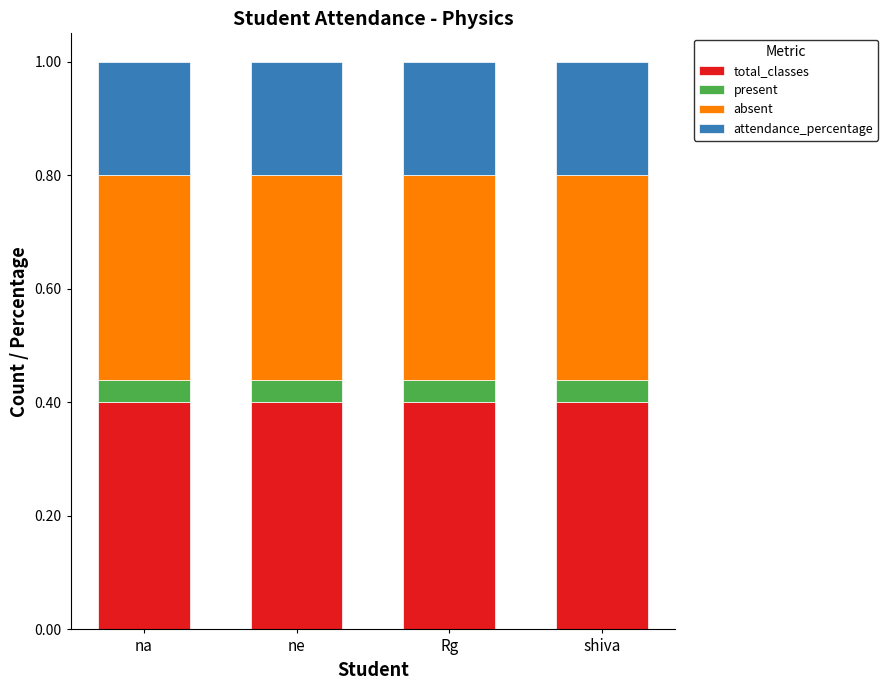

The value of total_classes at ne is 0.1. True or false?

False